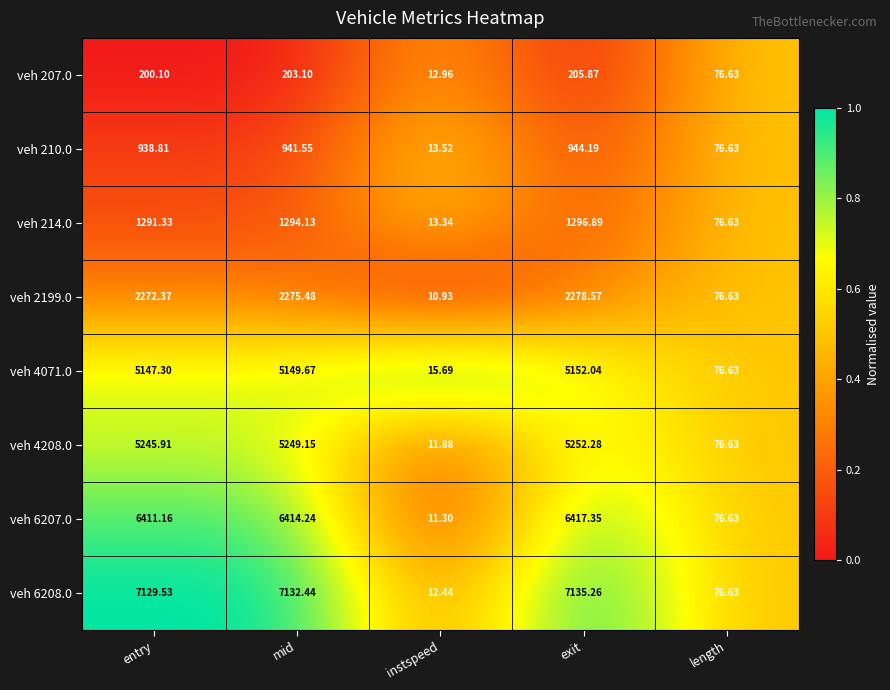

Which category has the highest value in the veh 214.0 series?

exit